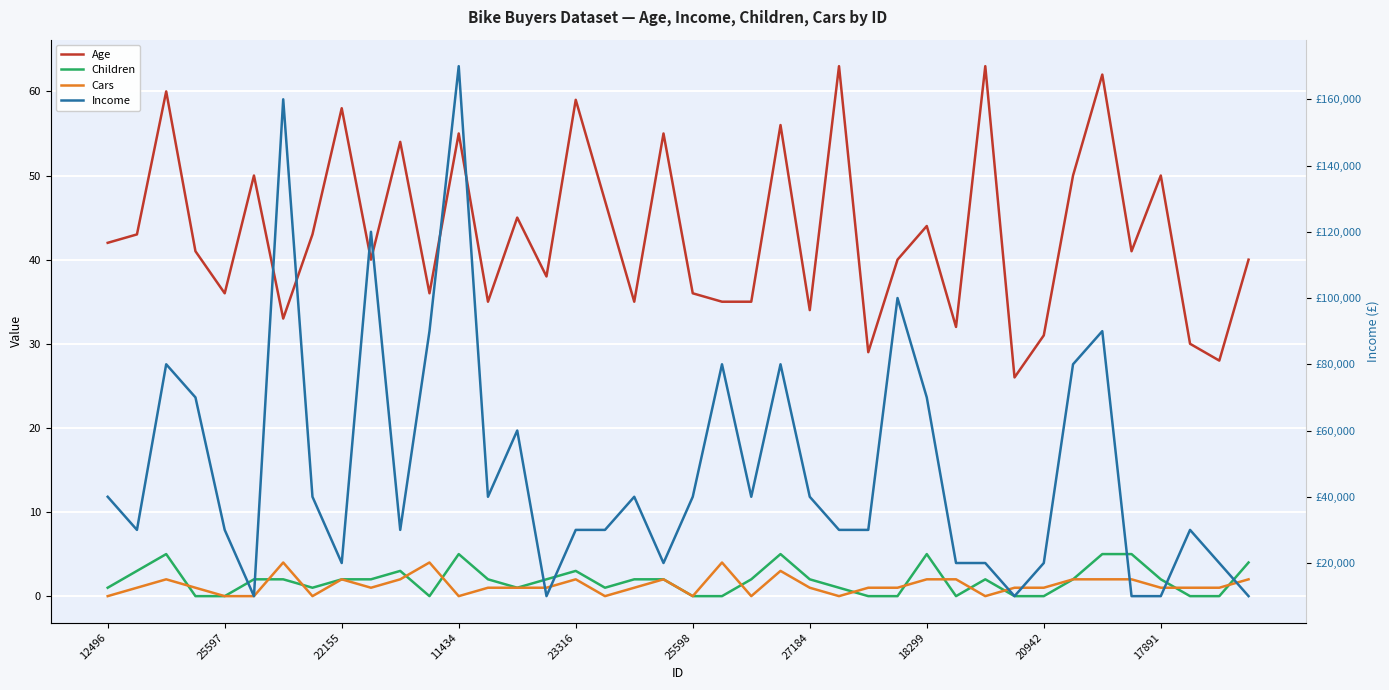

Which series has the widest spread of values?

Income